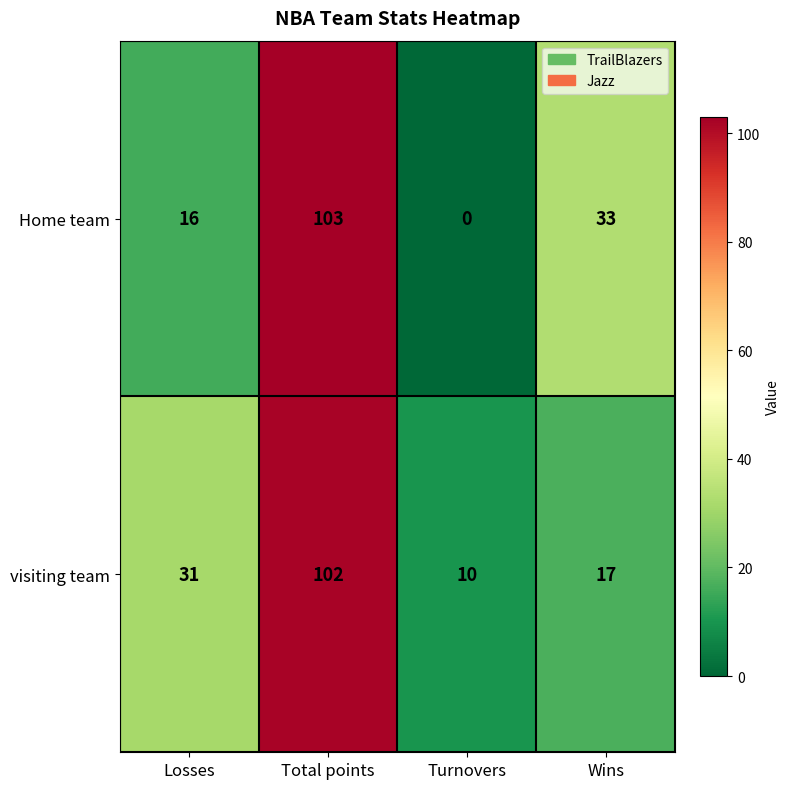

Where is Home team nearest to the value 51?

Wins